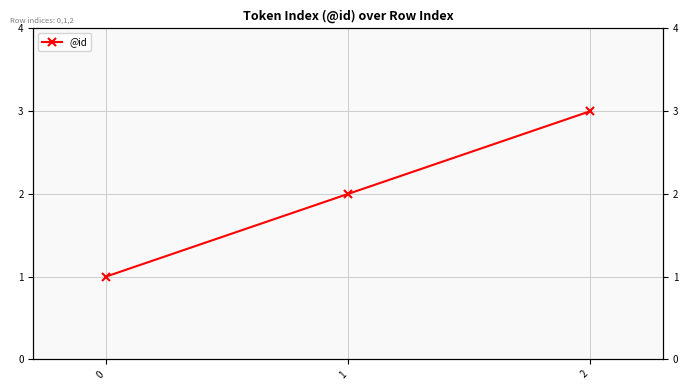

Is this an area chart (filled region under the line)?

No